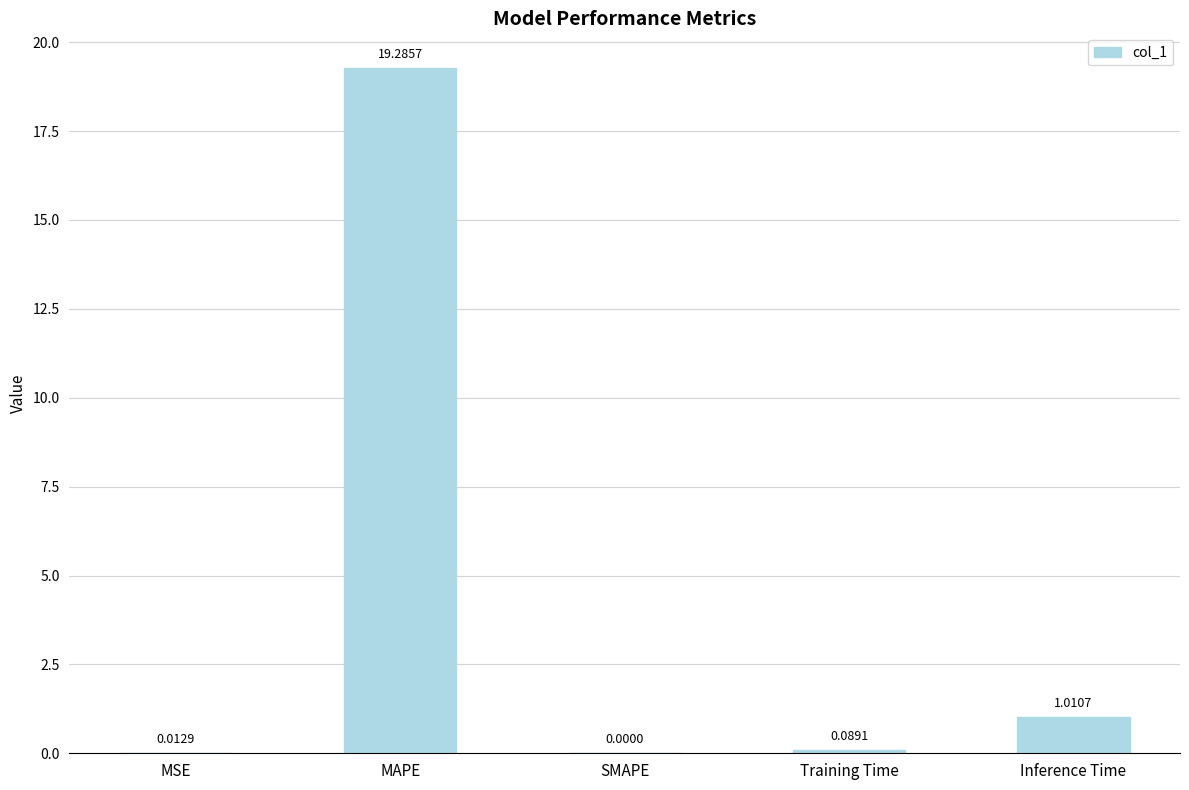

Which has a higher value, MAPE or SMAPE?

MAPE